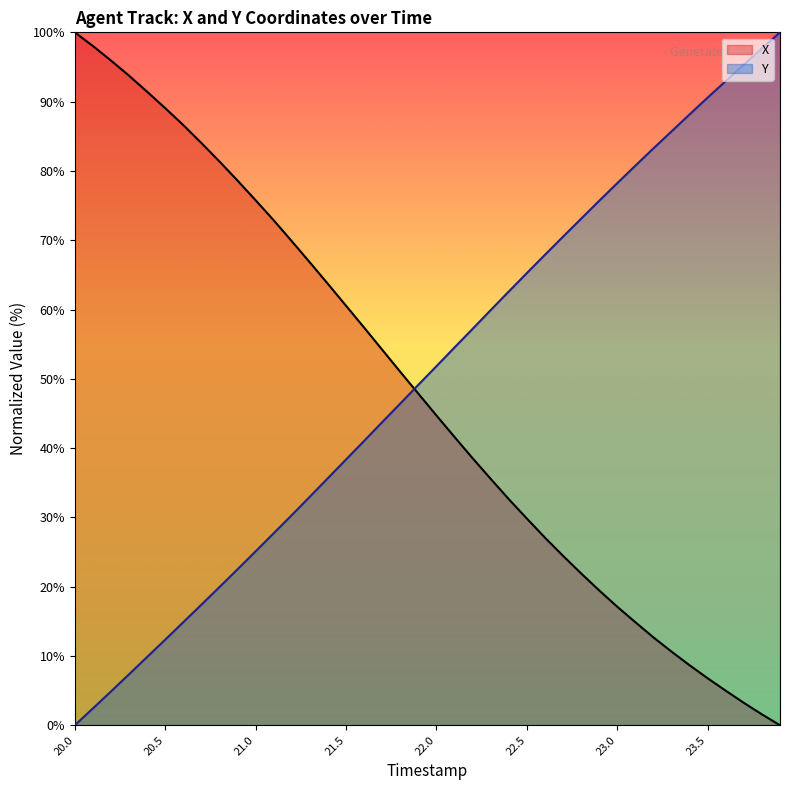

What is the label of the 5th point from the right?

23.5